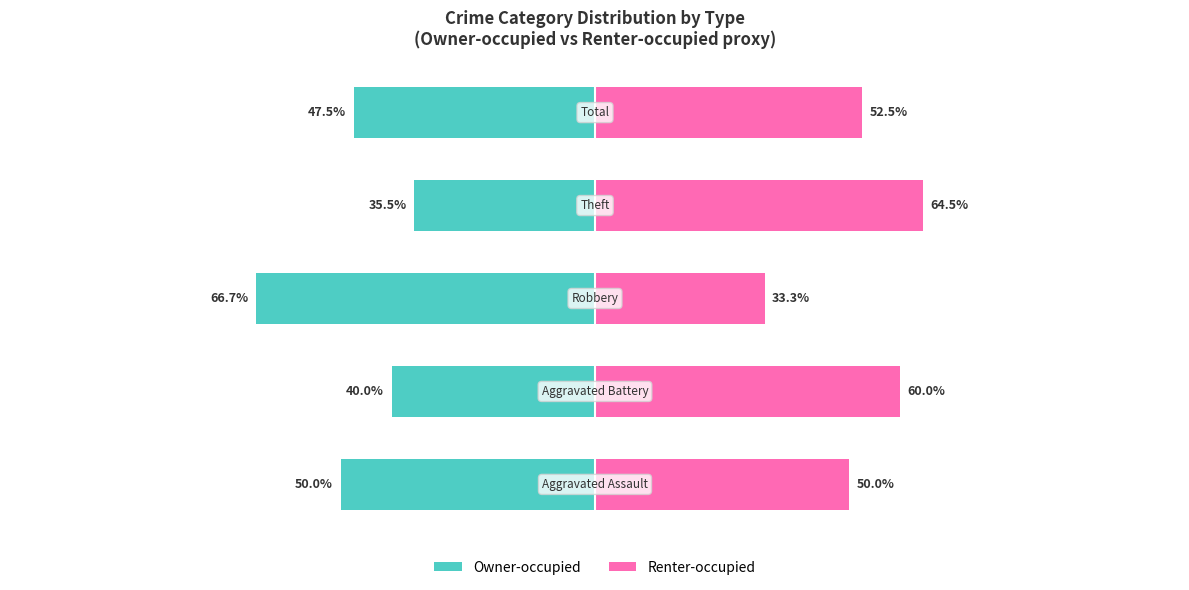

Reading left to right, list all the values displayed in this chart.

Owner-occupied: -50.0	-40.0	-66.7	-35.5	-47.5
Renter-occupied: 50.0	60.0	33.3	64.5	52.5